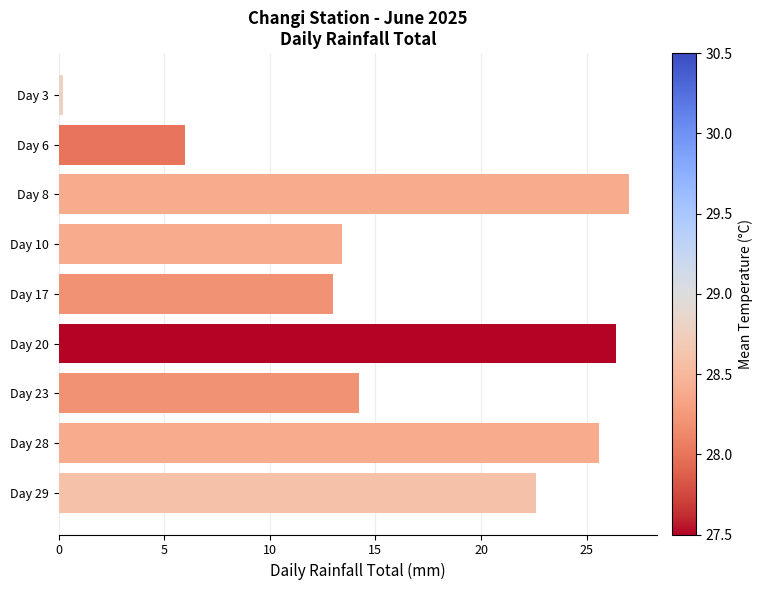

Is it true that the value at Day 10 is 13.4?

True